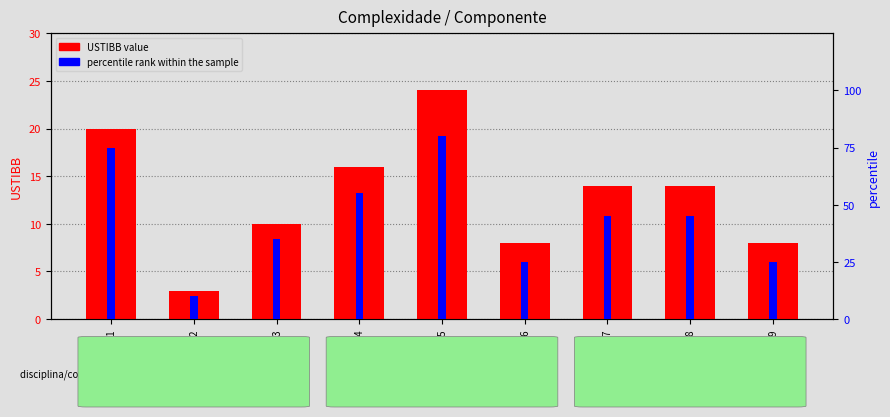

How many bars are there in each group?

2